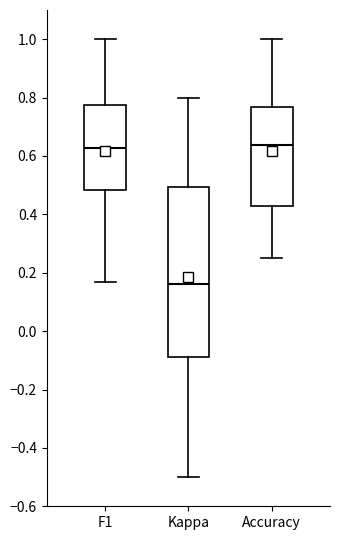

Reading left to right, transcribe this box plot: for each box, give where its median line is, the range the box spans, and where its two whiskers end, as read against the y-axis. The values are not printed on the chart, so give them approximately, as read against the axis.

F1: median 0.62, box 0.48 to 0.78, whiskers 0.16 to 1.00
Kappa: median 0.16, box -0.08 to 0.50, whiskers -0.50 to 0.80
Accuracy: median 0.64, box 0.42 to 0.76, whiskers 0.26 to 1.00